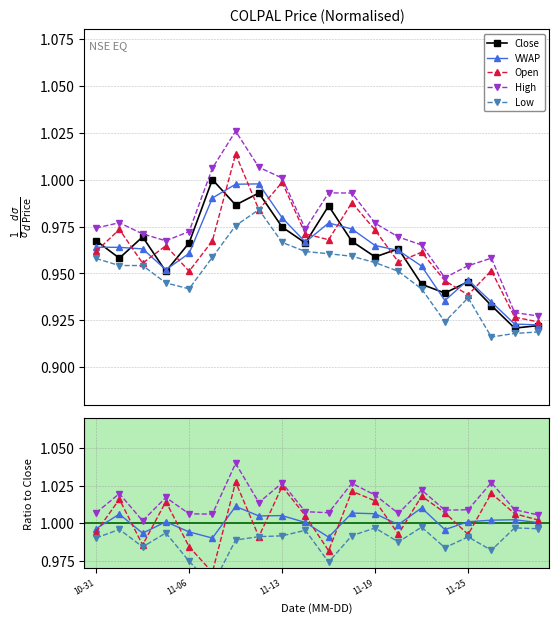

In Open, how many points are higher than both neighbors (excluding endpoints)?

7